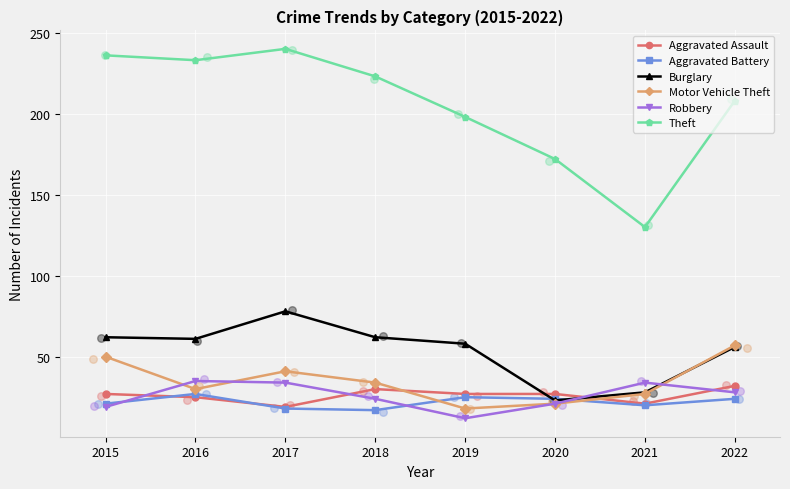

Which series has the largest Y range (max minus min)?

Theft